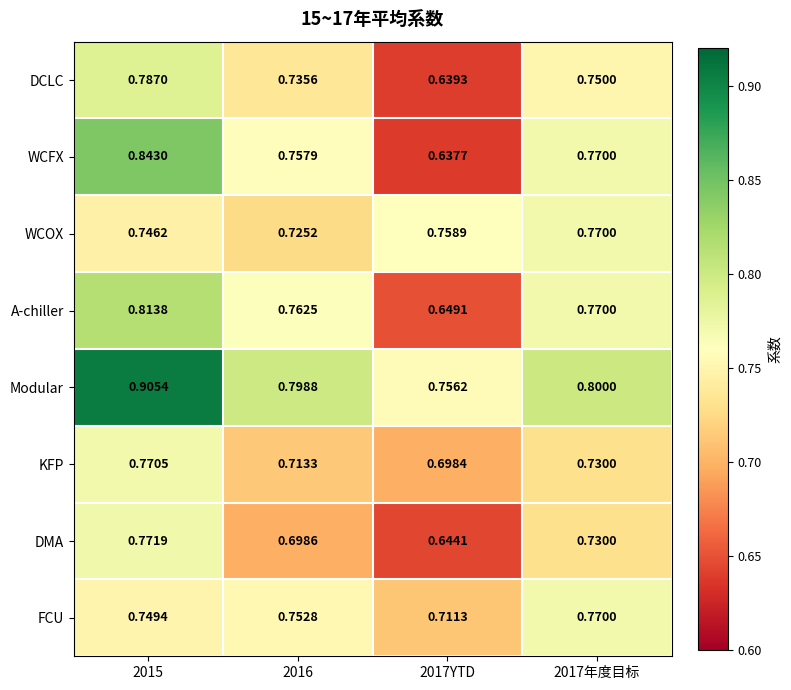

Is the value of KFP at 2016 greater than the value of DCLC at 2017年度目标?

No